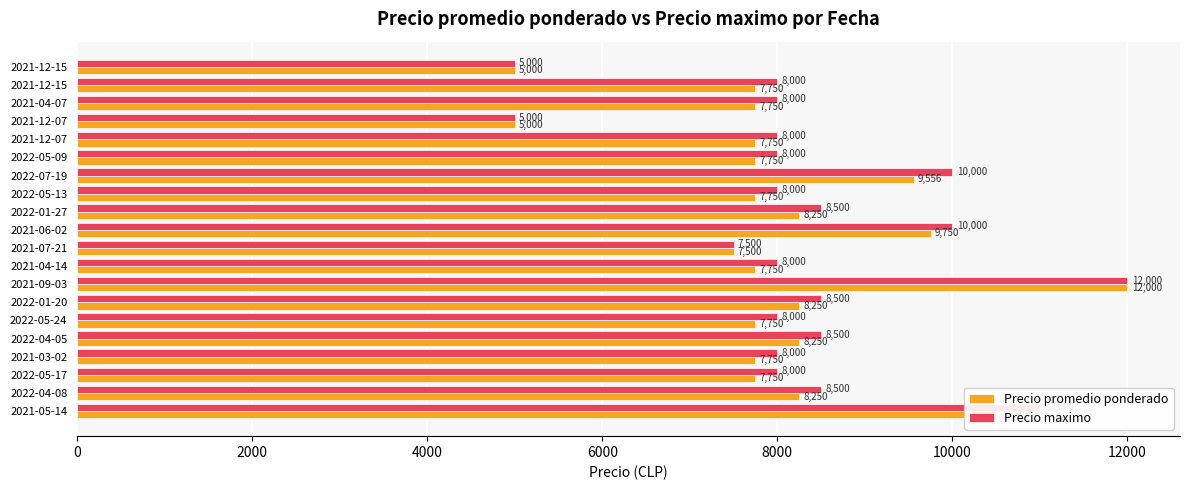

What is the label of the 14th bar from the right?

2022-01-20